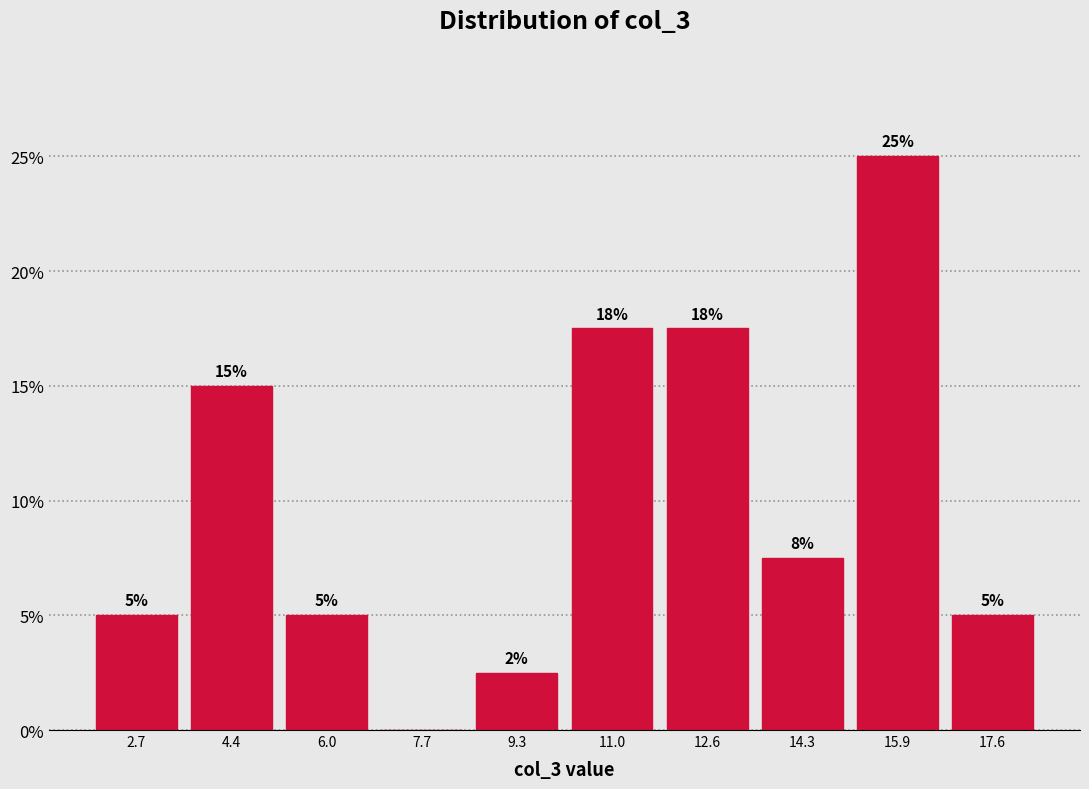

Which range on the x-axis has the tallest bar?

15.0 to 16.8